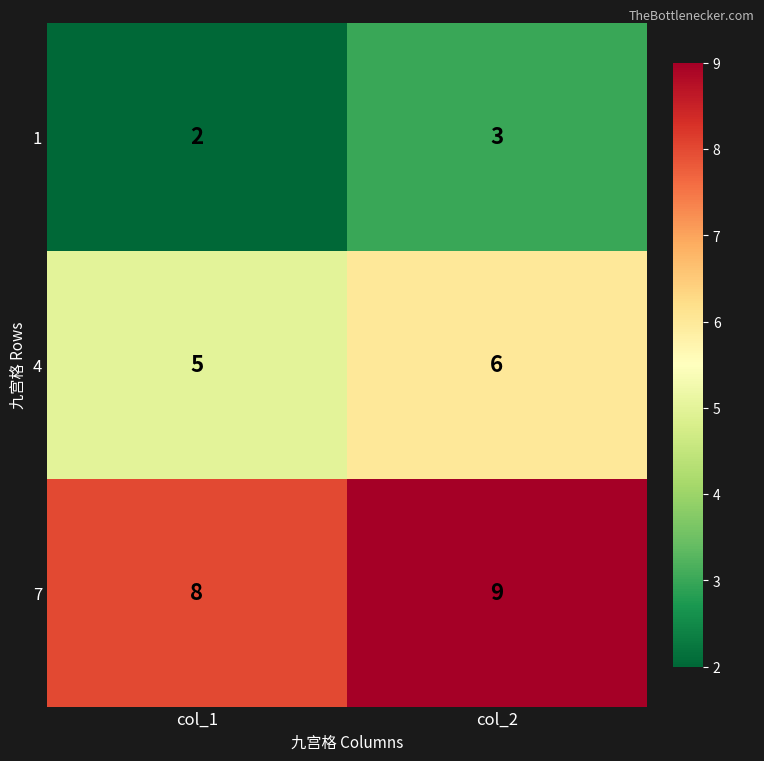

At which category is the sum across all series the highest?

col_2